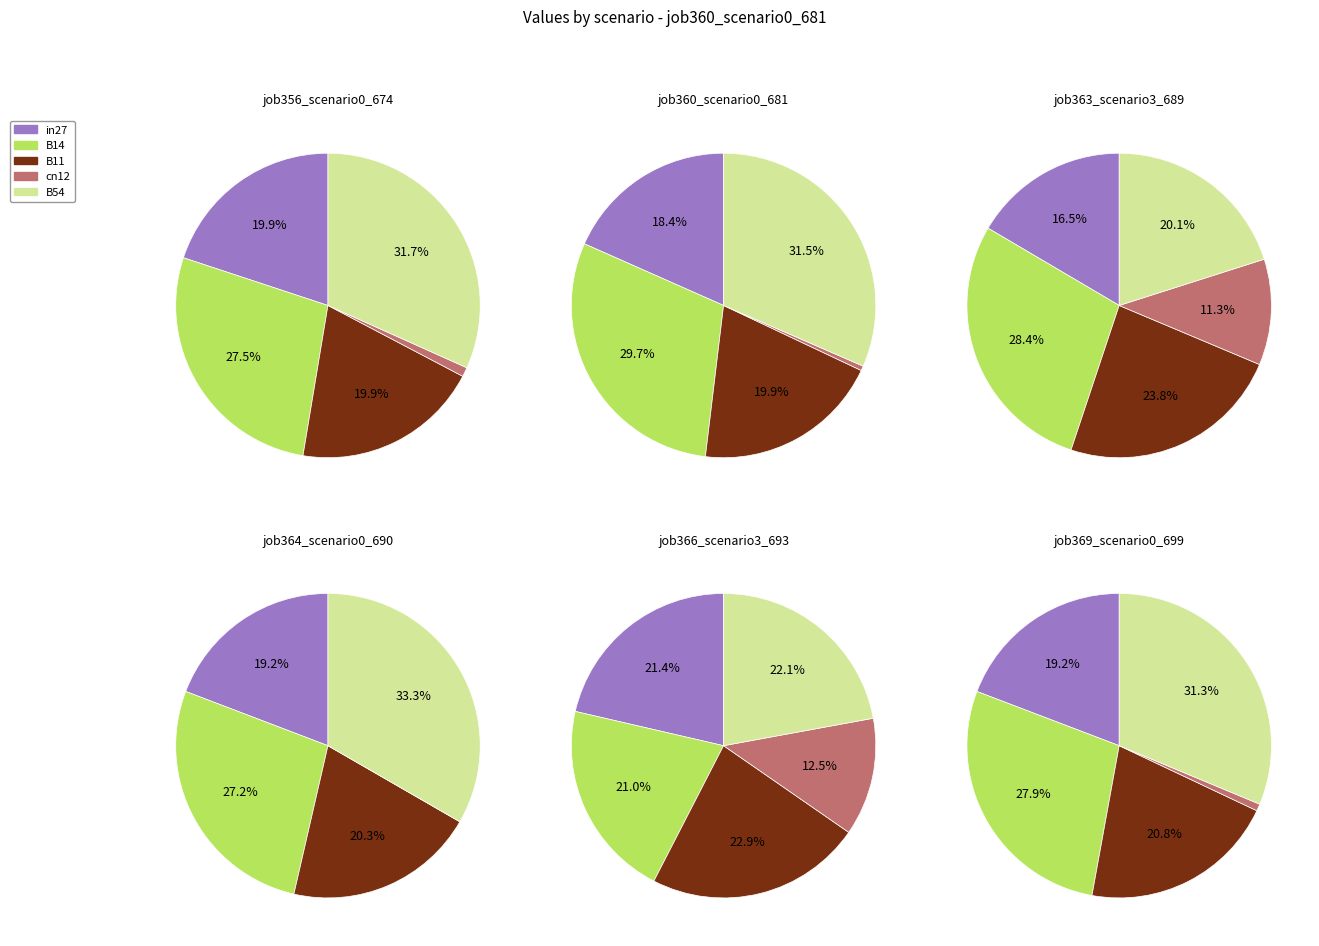

Which slice is the largest?

B54